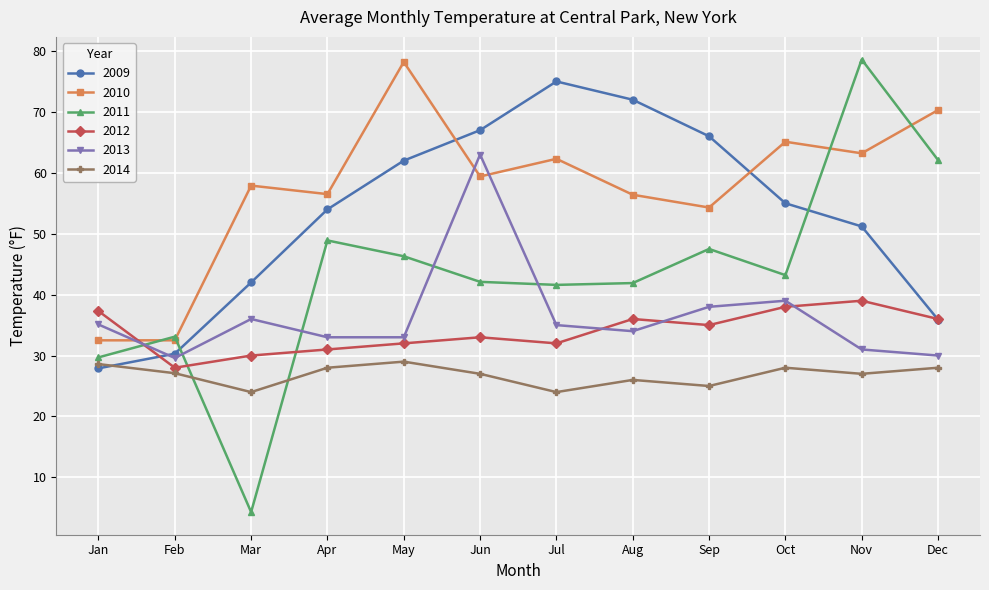

What is the average value of the 2013 series?

36.4